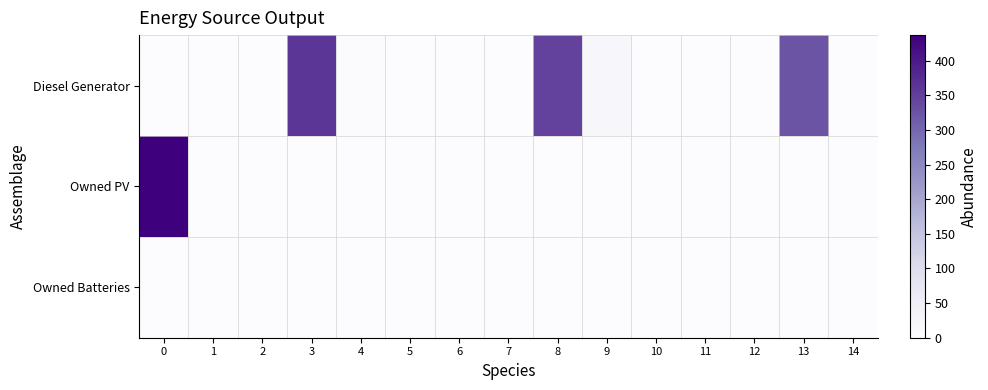

At how many categories does at least one series exceed 248?

4